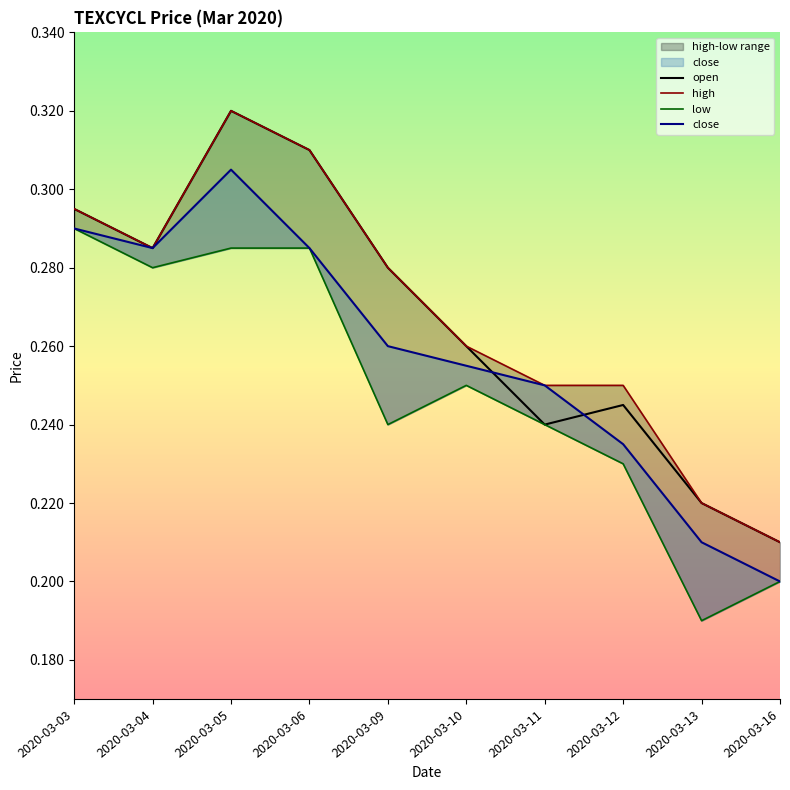

How many categories are shown in the chart?

10